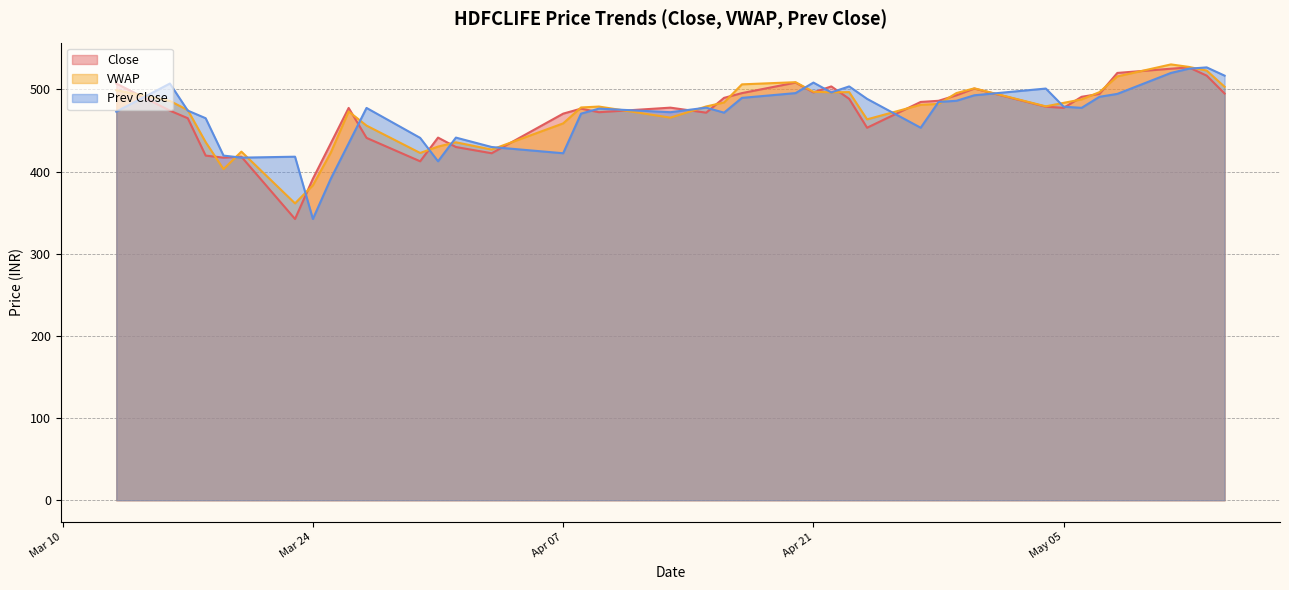

At 2020-04-03, list the series in order from smallest to largest.

Close, VWAP, Prev Close